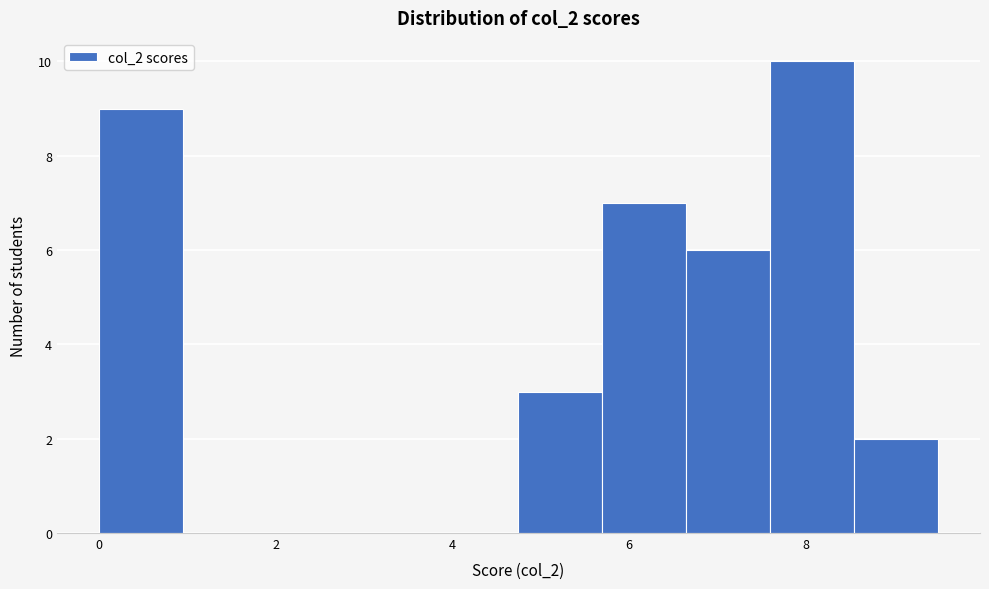

Reading left to right, transcribe this chart: for each bar, give the range it covers on the x-axis and its height. Neither the bar edges nor the heights are printed on the chart, so give them approximately, as read against the axes.

0.00 to 0.95: 9
0.95 to 1.90: 0
1.90 to 2.85: 0
2.85 to 3.80: 0
3.80 to 4.75: 0
4.75 to 5.70: 3
5.70 to 6.65: 7
6.65 to 7.60: 6
7.60 to 8.55: 10
8.55 to 9.50: 2